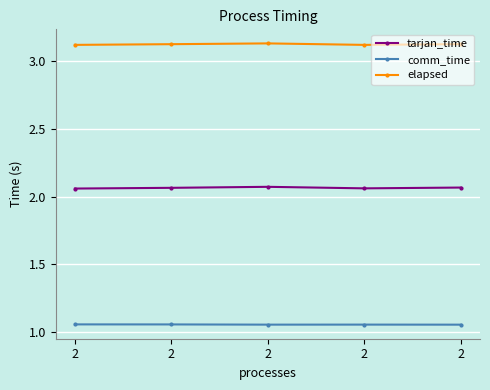

How many lines are shown in the chart?

3